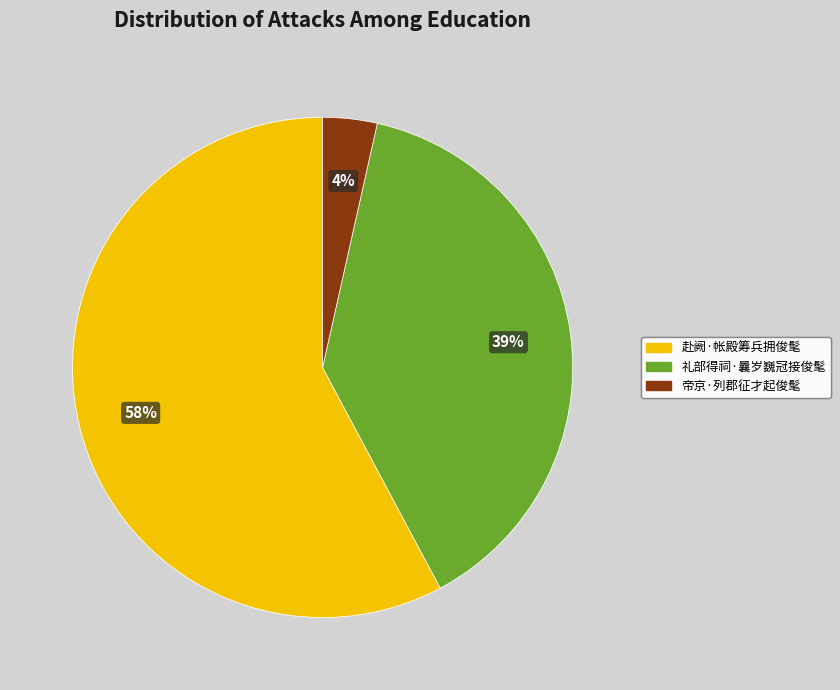

To the nearest percent, what is the difference between the 礼部得祠·曩岁巍冠接俊髦 and 赴阙·帐殿筹兵拥俊髦 slice percentages?

19%